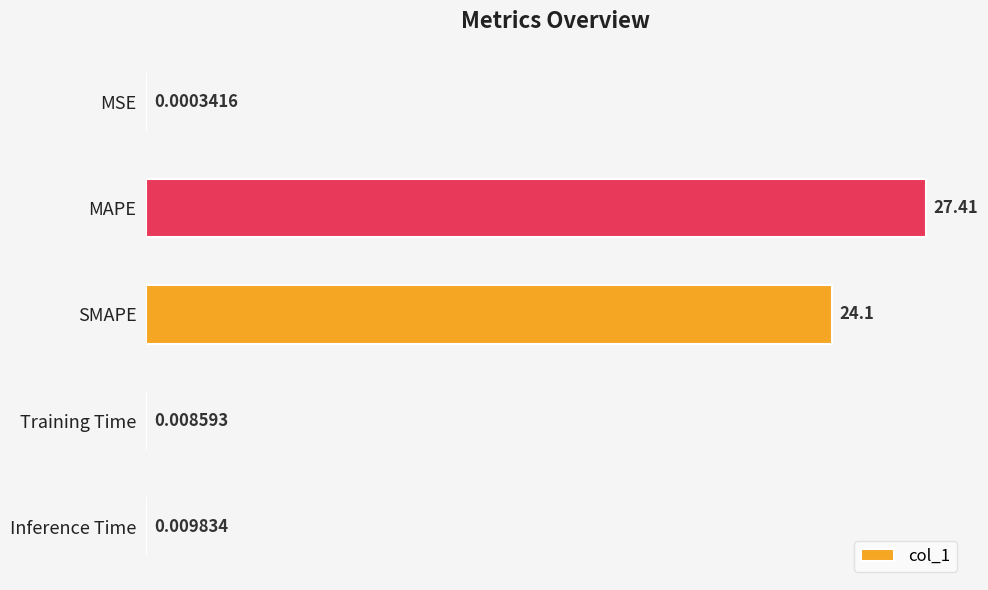

Between Inference Time and Training Time, which is larger?

Inference Time